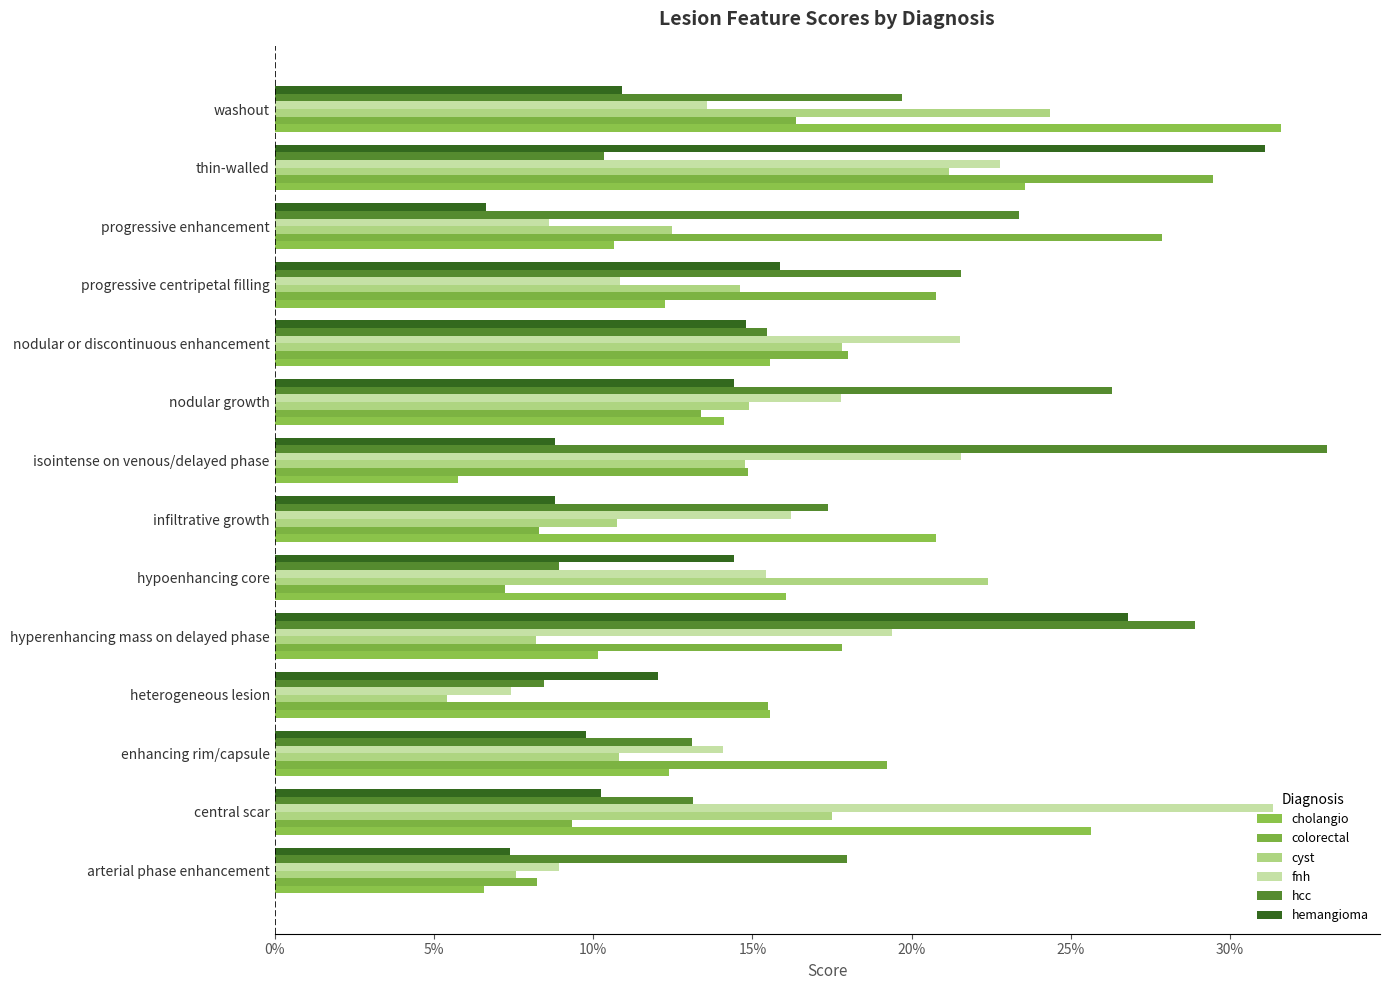

What position from the right is central scar?

13